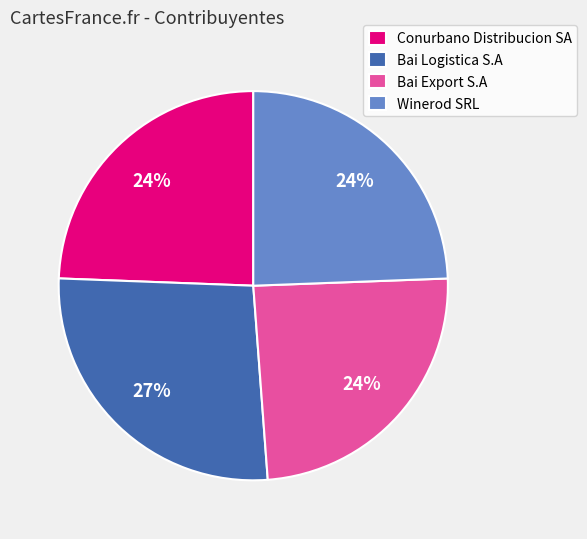

To the nearest percent, what is the average slice percentage?

25%